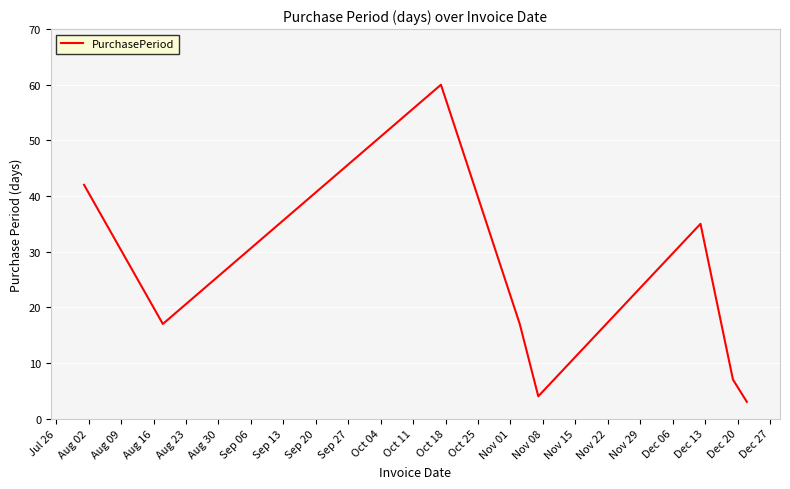

What is the maximum value shown in the chart?

60